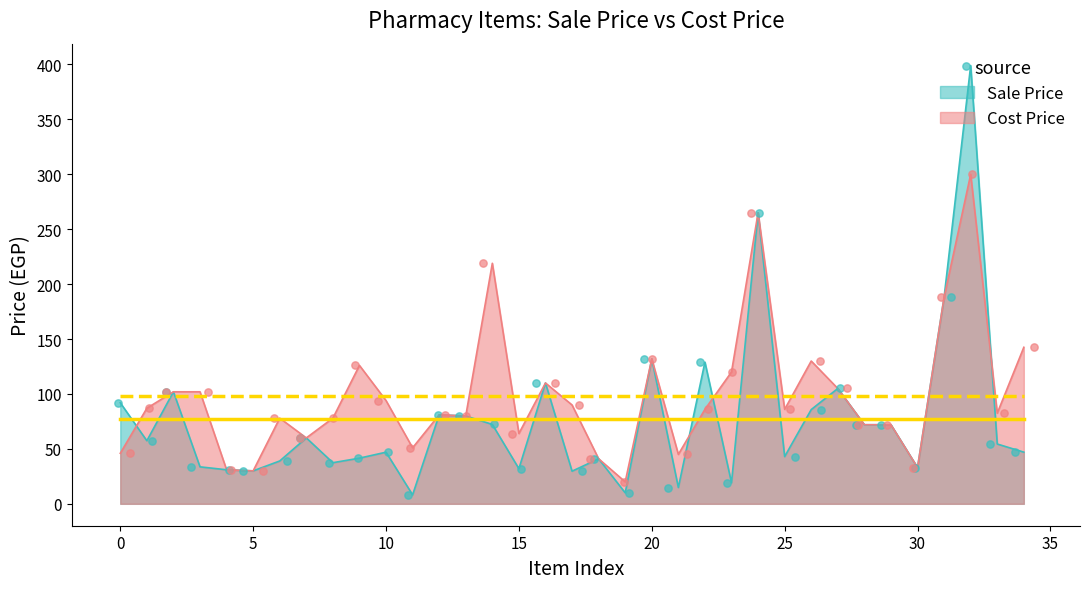

Which series has the largest total across all categories?

Cost Price